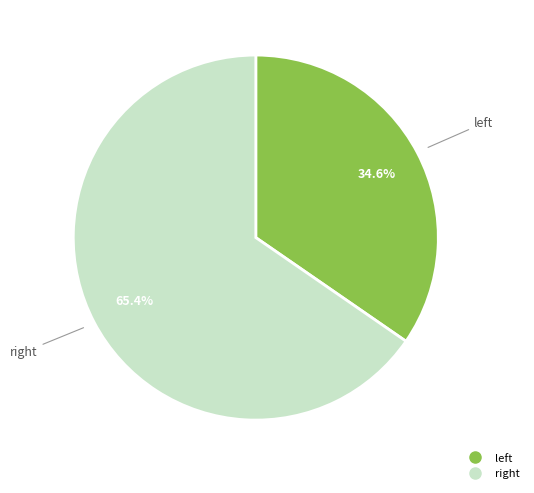

What is the smallest slice in the pie chart?

left